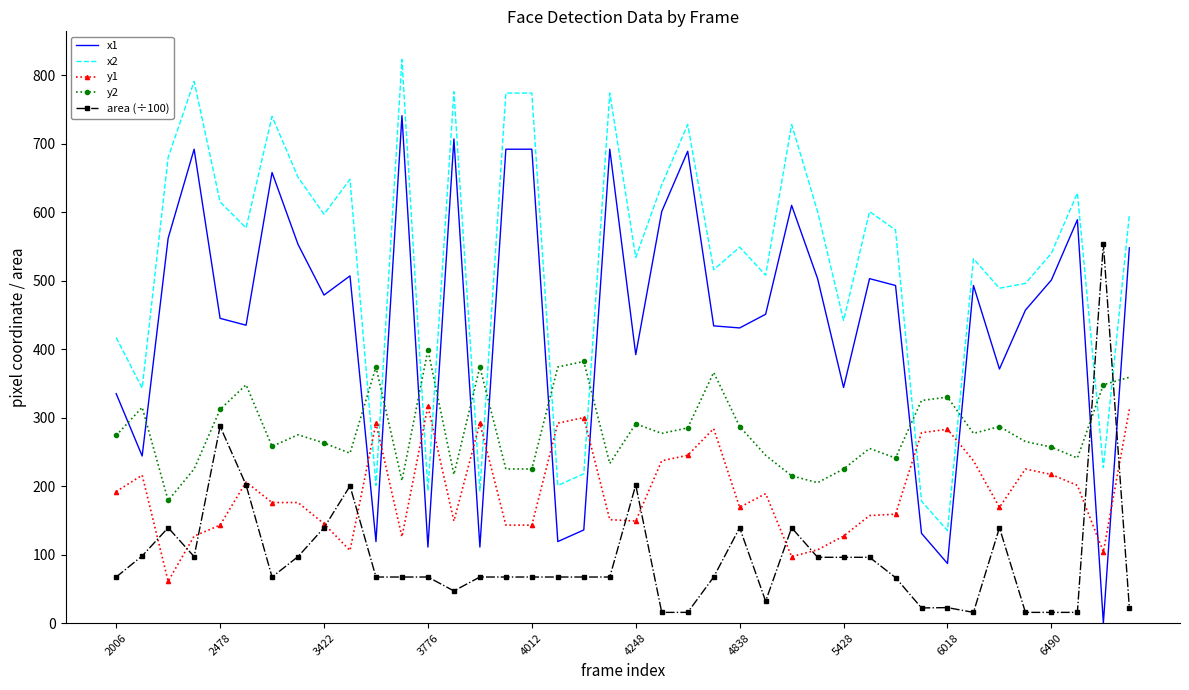

List the series in order of their peak value, lowest first.

y1, y2, area (÷100), x1, x2